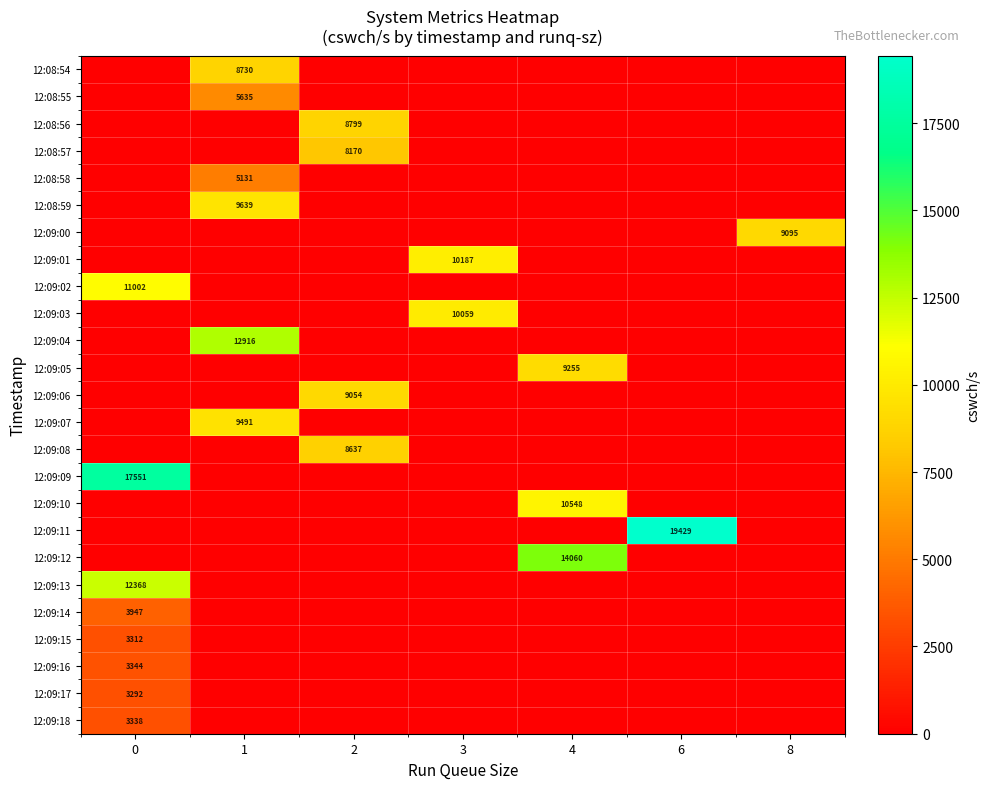

Reading left to right, list all the values displayed in this chart.

row_0: 0=0	1=8730	2=0	3=0	4=0	6=0	8=0
row_1: 0=0	1=5635	2=0	3=0	4=0	6=0	8=0
row_2: 0=0	1=0	2=8799	3=0	4=0	6=0	8=0
row_3: 0=0	1=0	2=8170	3=0	4=0	6=0	8=0
row_4: 0=0	1=5131	2=0	3=0	4=0	6=0	8=0
row_5: 0=0	1=9639	2=0	3=0	4=0	6=0	8=0
row_6: 0=0	1=0	2=0	3=0	4=0	6=0	8=9095
row_7: 0=0	1=0	2=0	3=10187	4=0	6=0	8=0
row_8: 0=11002	1=0	2=0	3=0	4=0	6=0	8=0
row_9: 0=0	1=0	2=0	3=10059	4=0	6=0	8=0
row_10: 0=0	1=12916	2=0	3=0	4=0	6=0	8=0
row_11: 0=0	1=0	2=0	3=0	4=9255	6=0	8=0
row_12: 0=0	1=0	2=9054	3=0	4=0	6=0	8=0
row_13: 0=0	1=9491	2=0	3=0	4=0	6=0	8=0
row_14: 0=0	1=0	2=8637	3=0	4=0	6=0	8=0
row_15: 0=17551	1=0	2=0	3=0	4=0	6=0	8=0
row_16: 0=0	1=0	2=0	3=0	4=10548	6=0	8=0
row_17: 0=0	1=0	2=0	3=0	4=0	6=19429	8=0
row_18: 0=0	1=0	2=0	3=0	4=14060	6=0	8=0
row_19: 0=12368	1=0	2=0	3=0	4=0	6=0	8=0
row_20: 0=3947	1=0	2=0	3=0	4=0	6=0	8=0
row_21: 0=3312	1=0	2=0	3=0	4=0	6=0	8=0
row_22: 0=3344	1=0	2=0	3=0	4=0	6=0	8=0
row_23: 0=3292	1=0	2=0	3=0	4=0	6=0	8=0
row_24: 0=3338	1=0	2=0	3=0	4=0	6=0	8=0